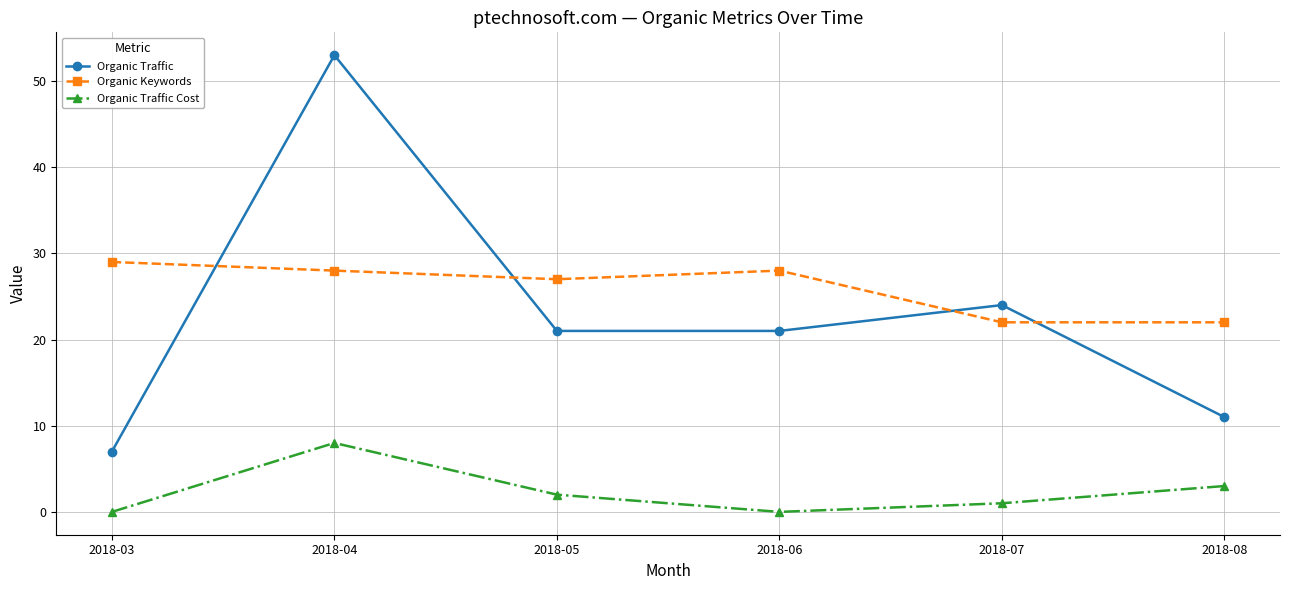

List the series in order of their peak value, highest first.

Organic Traffic, Organic Keywords, Organic Traffic Cost